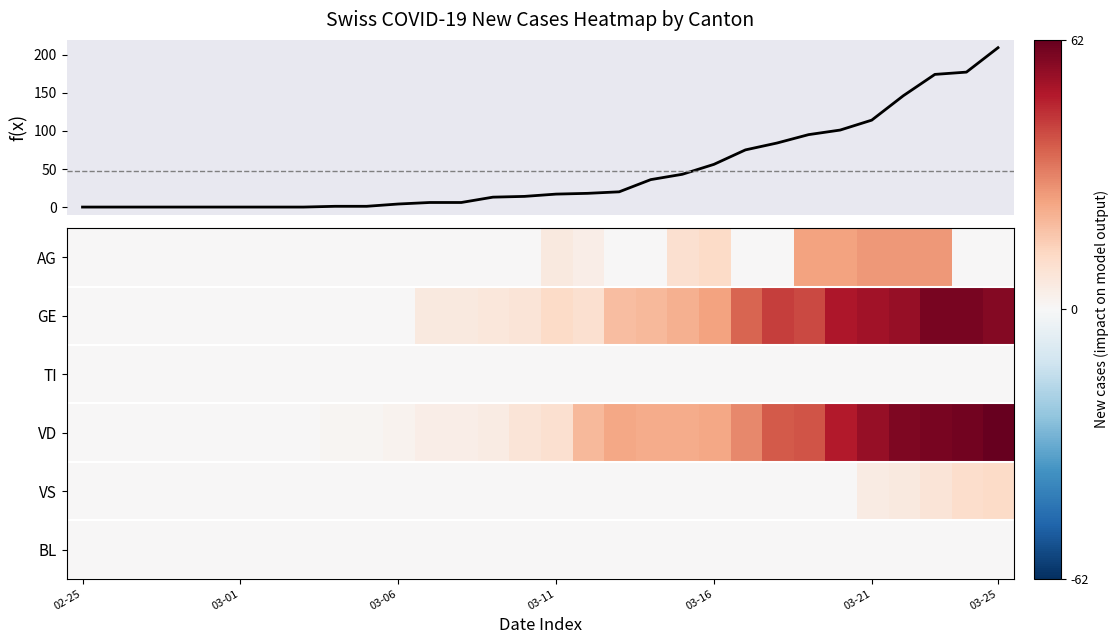

How many data points in GE are less than 10?

15